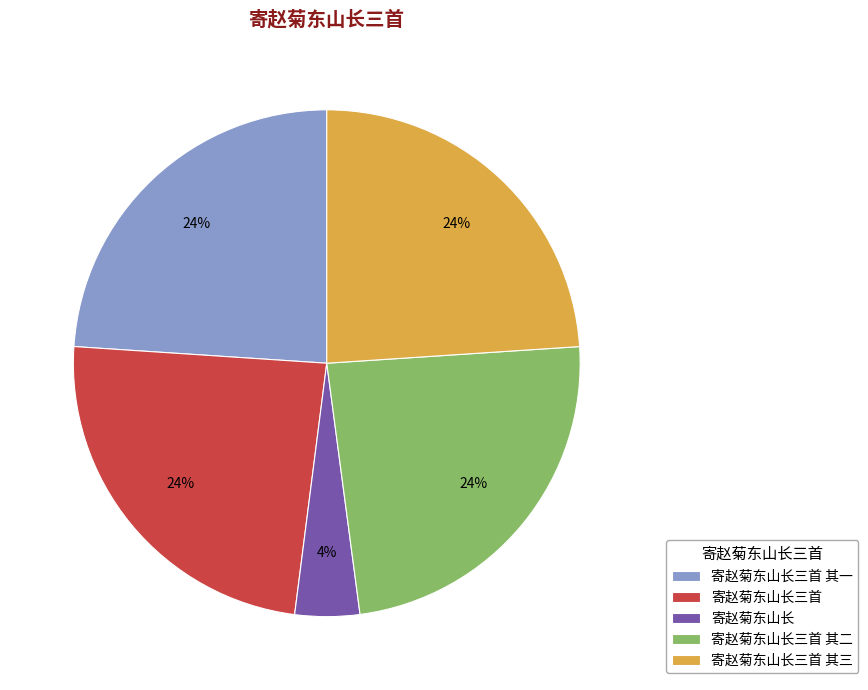

To the nearest percent, what is the difference between the 寄赵菊东山长三首 其一 and 寄赵菊东山长 slice percentages?

20%